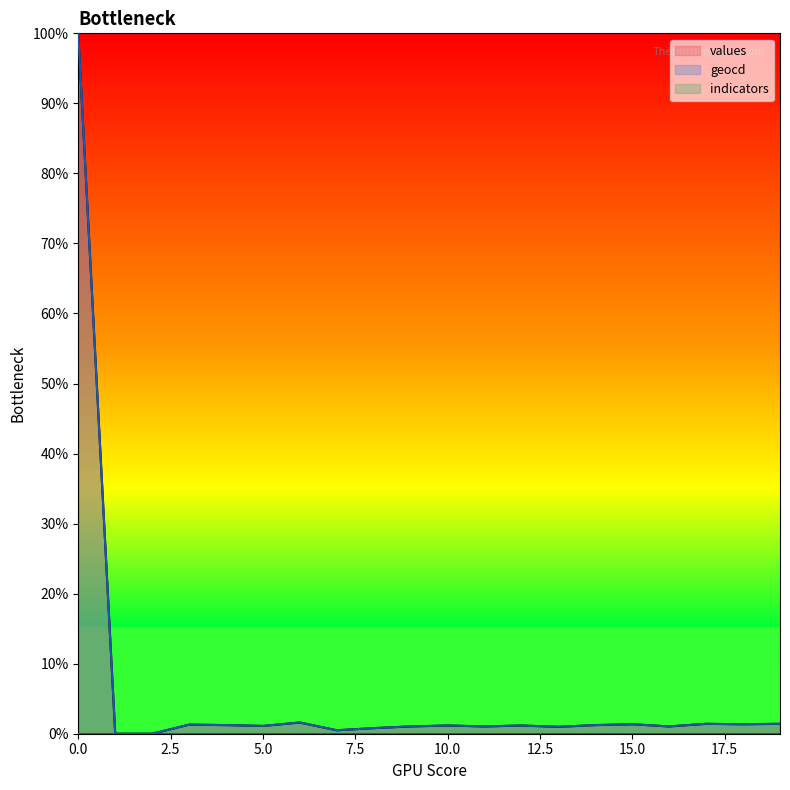

The geocd series shows 1.5 at 11. True or false?

False